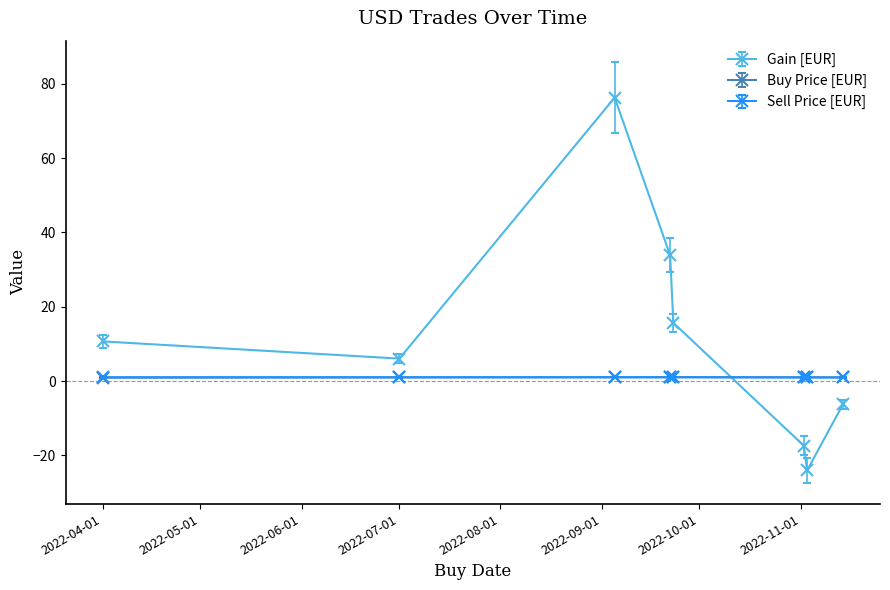

Which series has the largest range (max minus min)?

Gain [EUR]